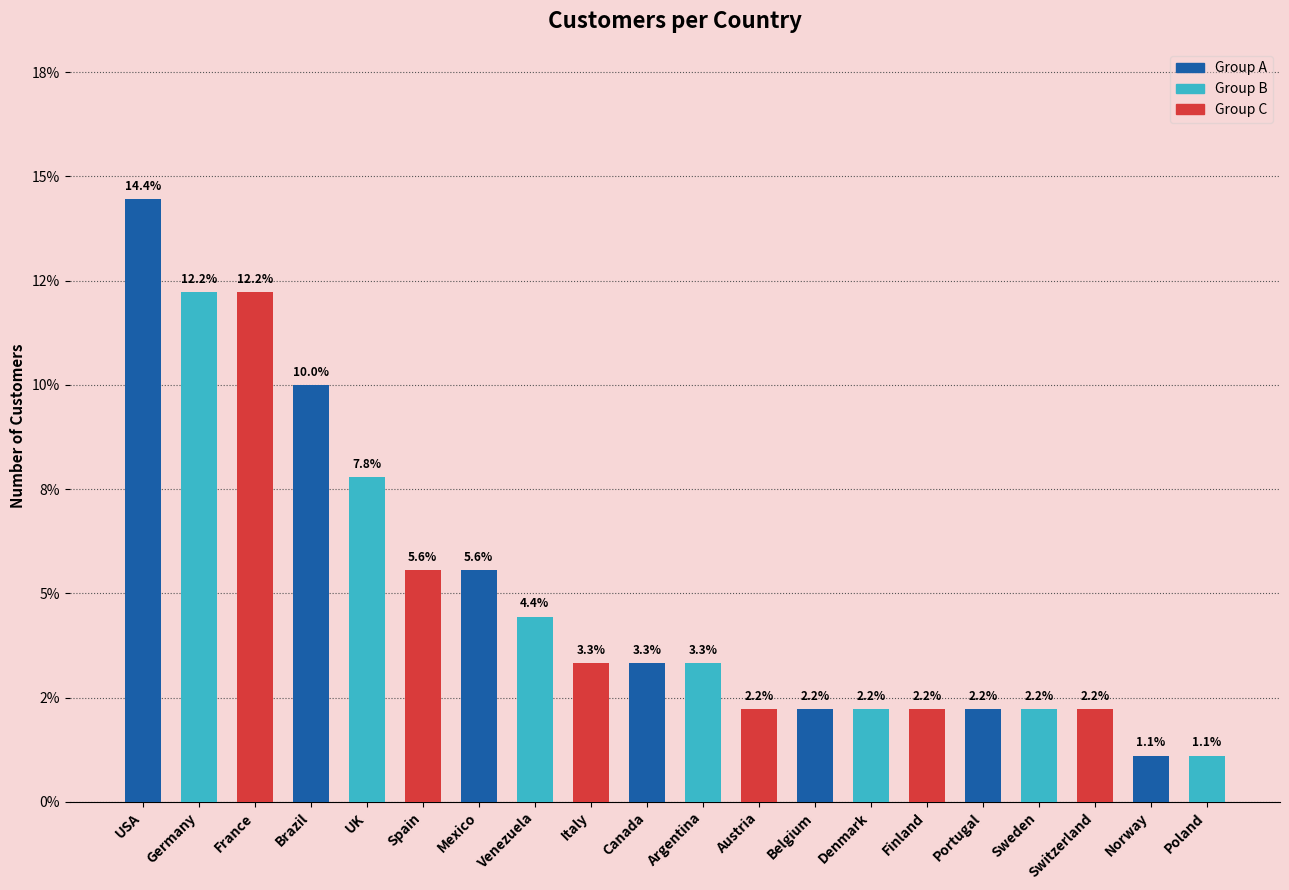

What is the sum of all values?

100.0